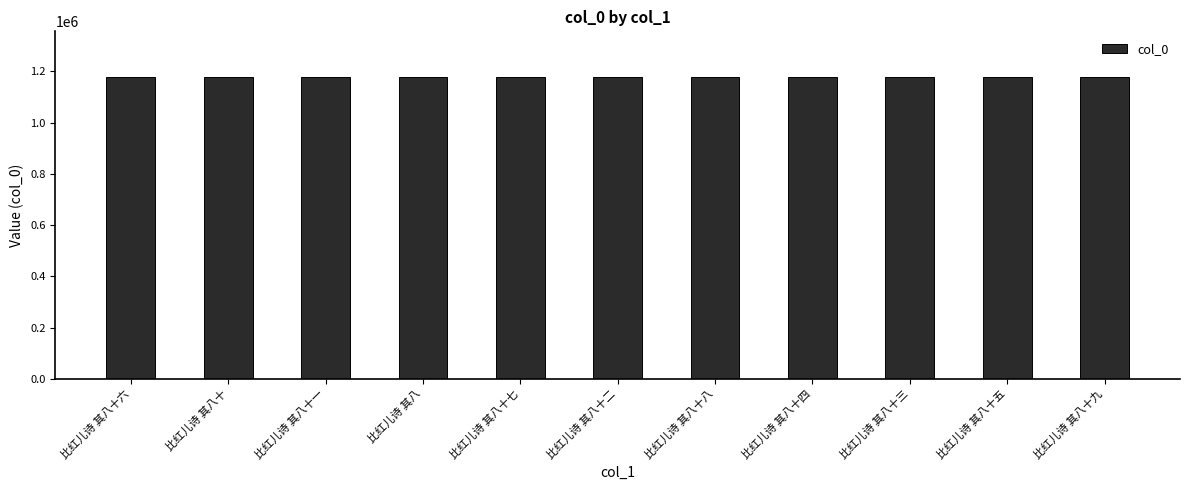

What is the minimum value shown in the chart?

1179531